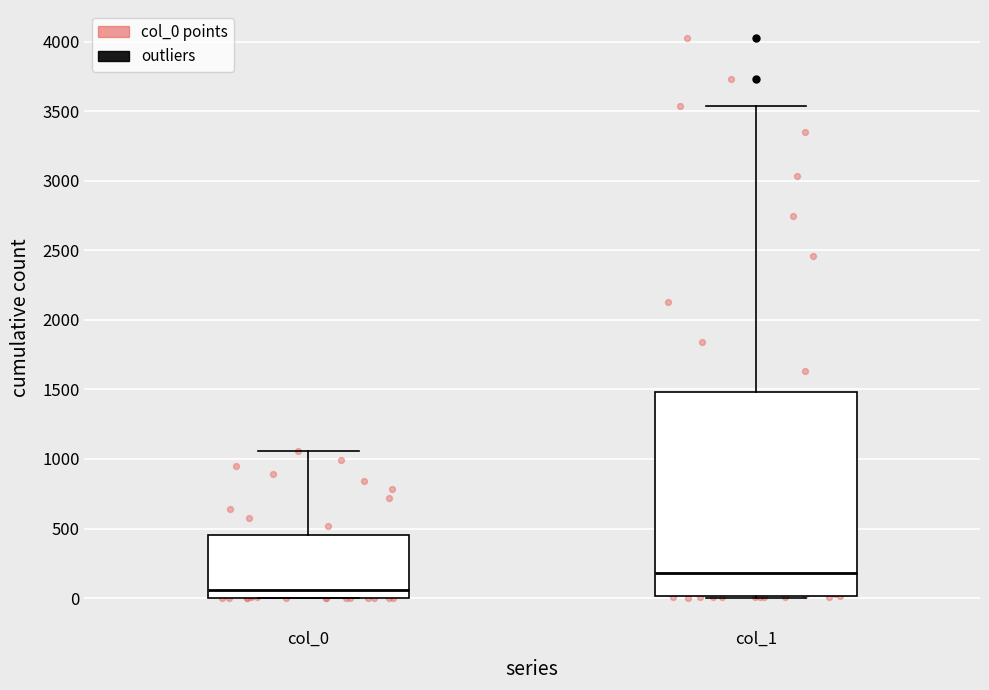

Which box has the highest median line?

col_1